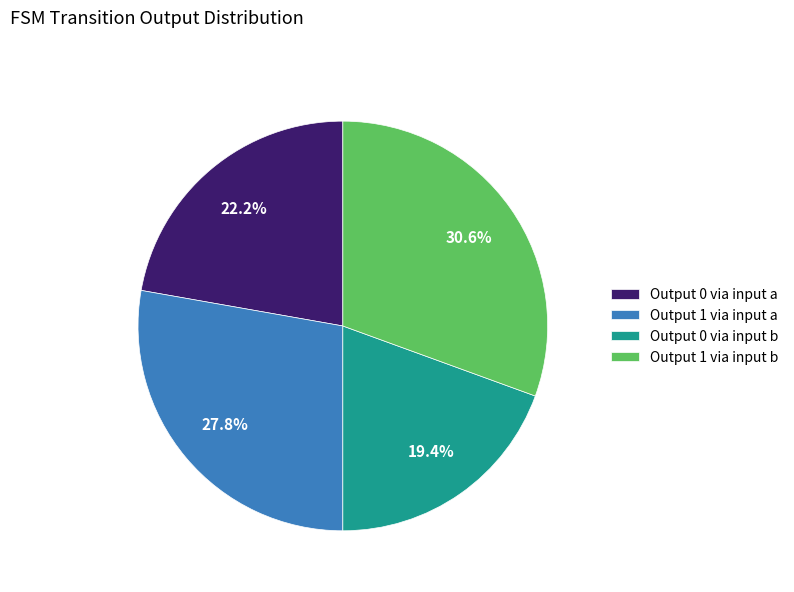

Is Output 0 via input a the majority of the pie?

No